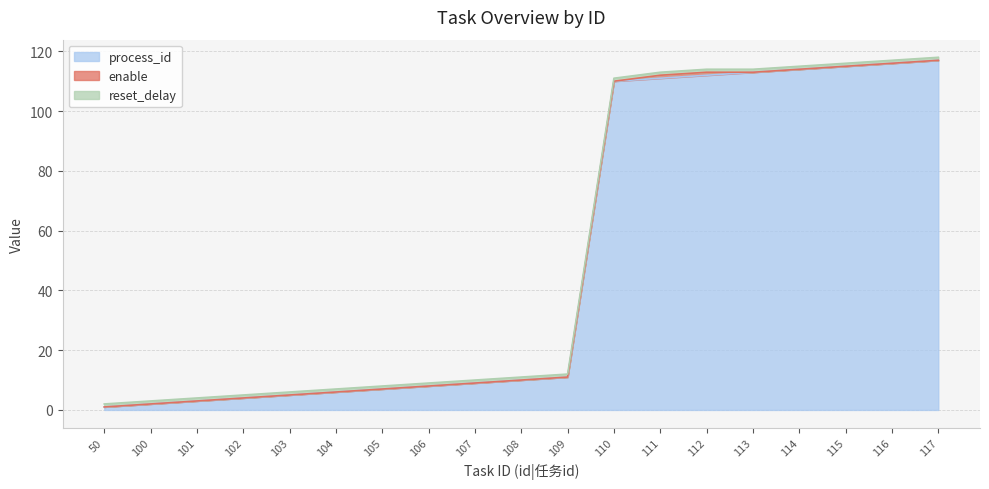

The process_id series shows 4 at 102. True or false?

True